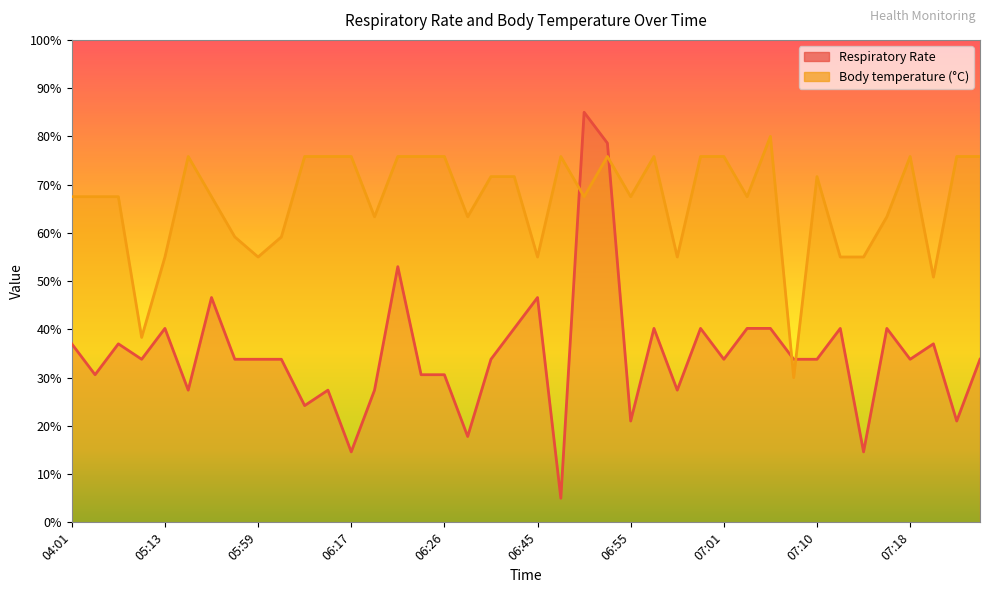

List the series in order of their peak value, highest first.

Respiratory Rate, Body temperature (in Celsius)